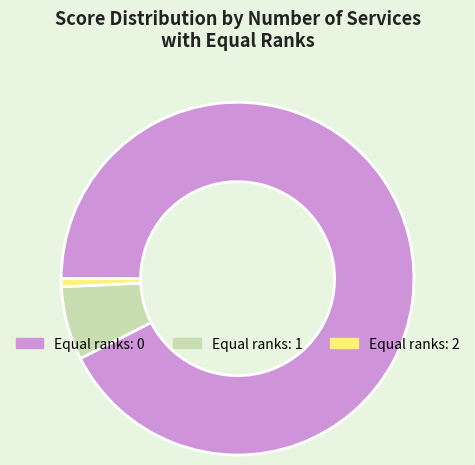

Is there a majority slice in this chart?

Yes